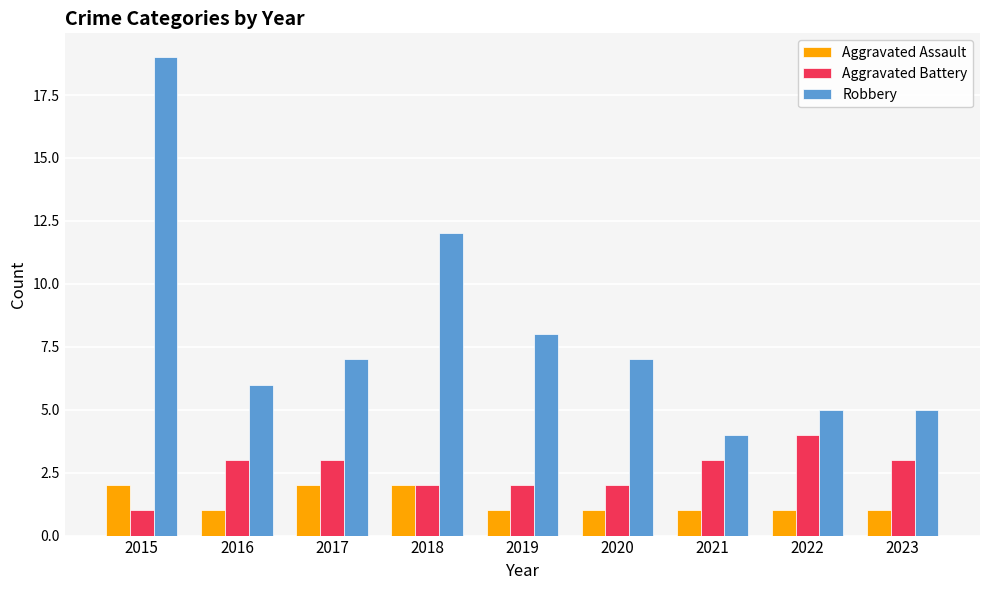

Reading left to right, transcribe all the data shown in this chart.

Aggravated Assault: 2	1	2	2	1	1	1	1	1
Aggravated Battery: 1	3	3	2	2	2	3	4	3
Robbery: 19	6	7	12	8	7	4	5	5